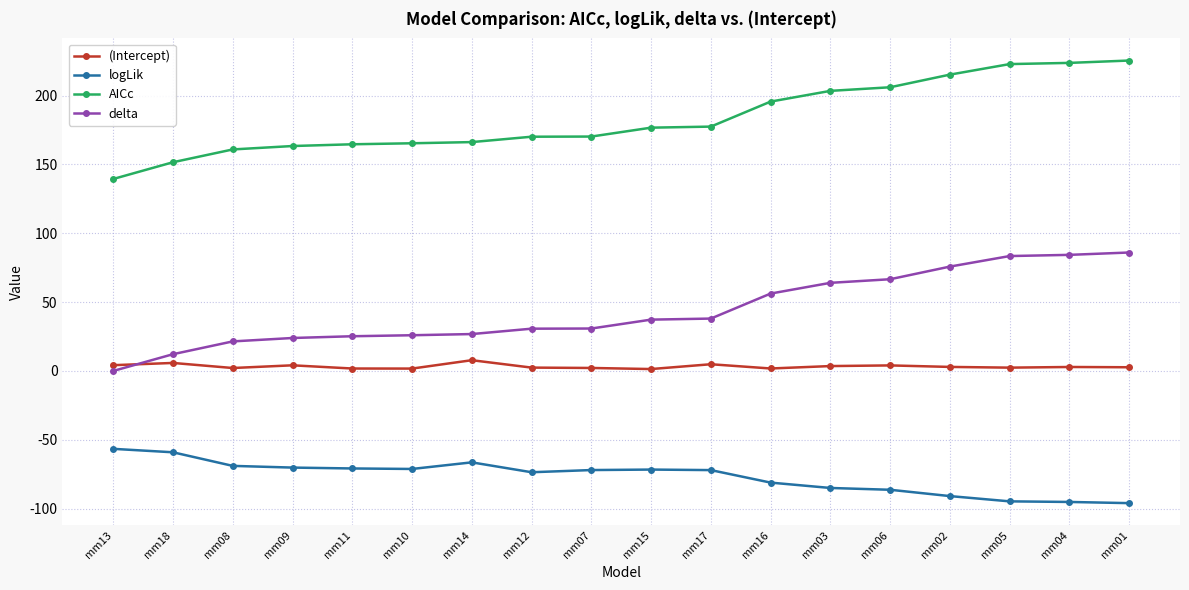

Rank the series by their maximum value, from highest to lowest.

AICc, delta, (Intercept), logLik